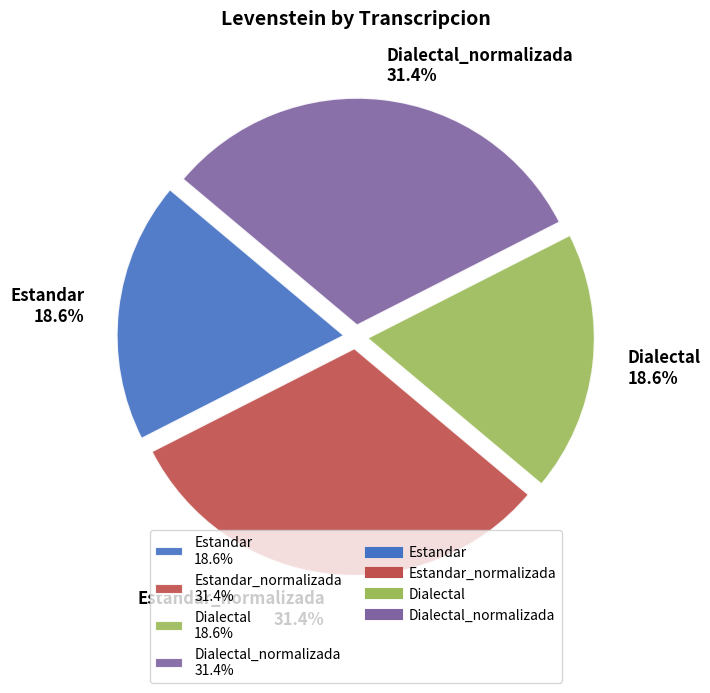

Is there a majority slice in this chart?

No